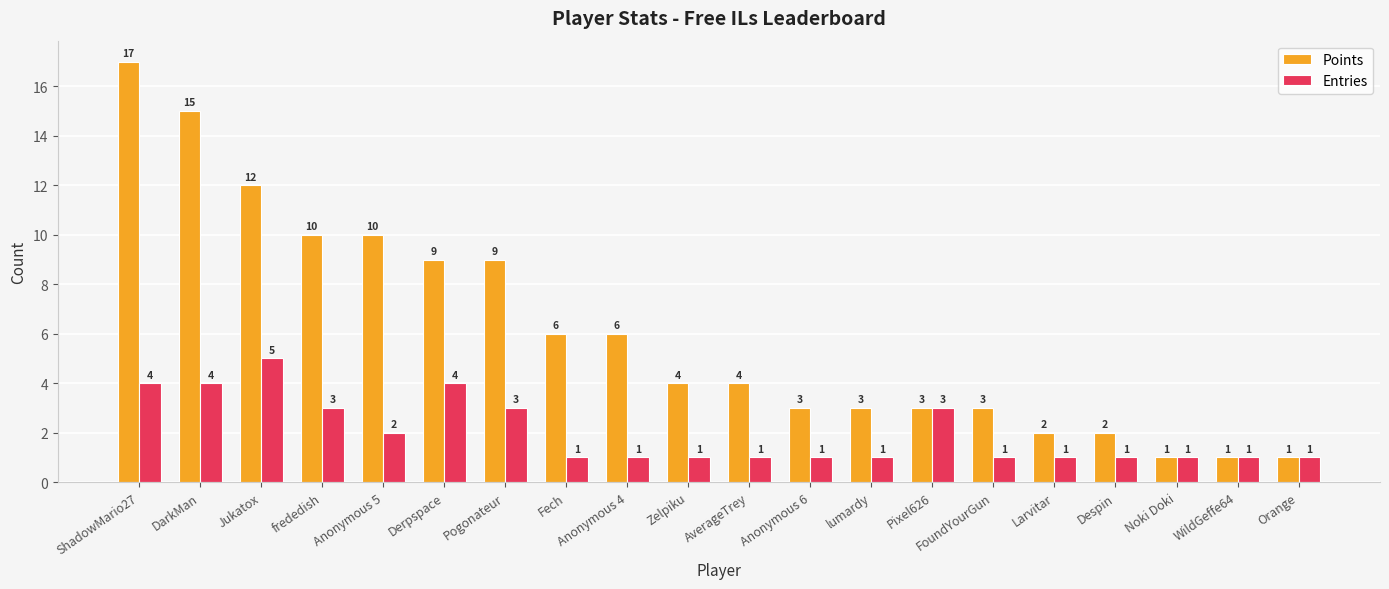

What is the difference between the Points values at lumardy and Derpspace?

6